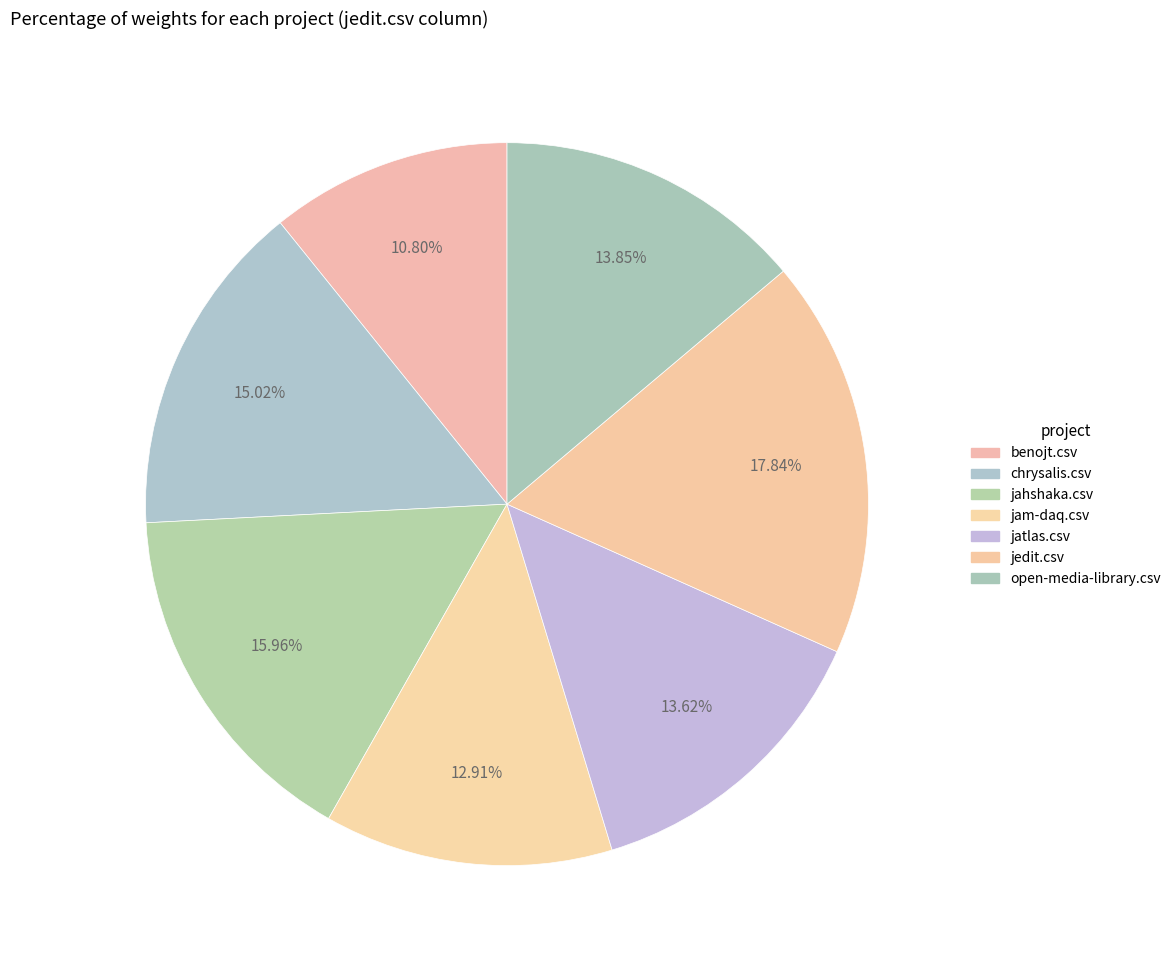

Rank the categories by value from highest to lowest.

jedit.csv, jahshaka.csv, chrysalis.csv, open-media-library.csv, jatlas.csv, jam-daq.csv, benojt.csv